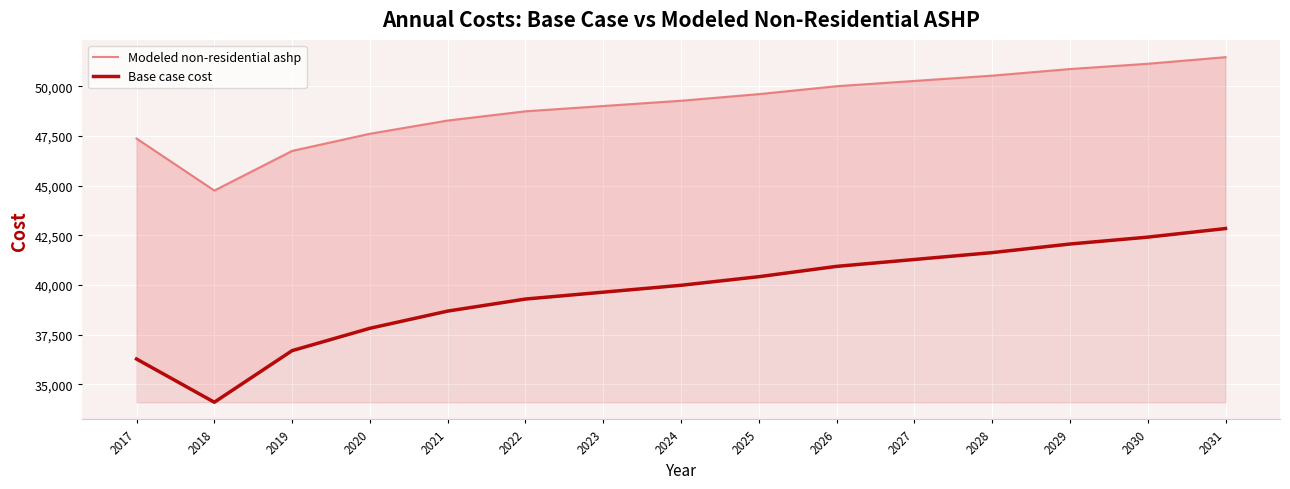

In Modeled non-residential ashp, how many points are lower than both neighbors (excluding endpoints)?

1